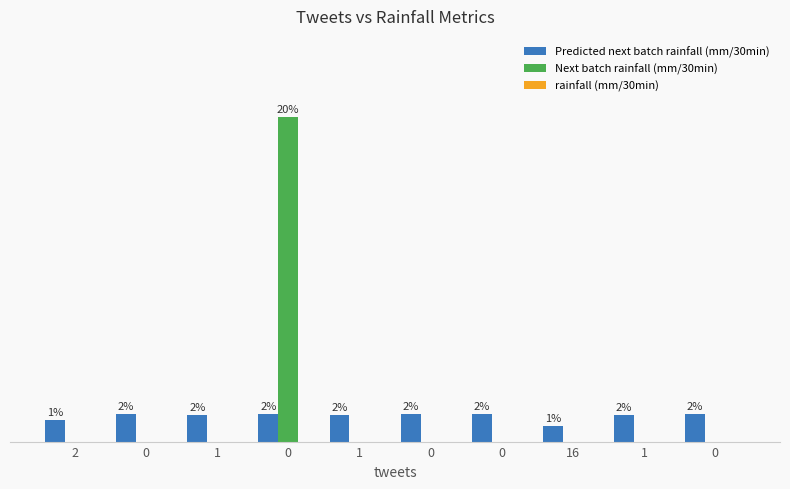

Are the bars horizontal?

No